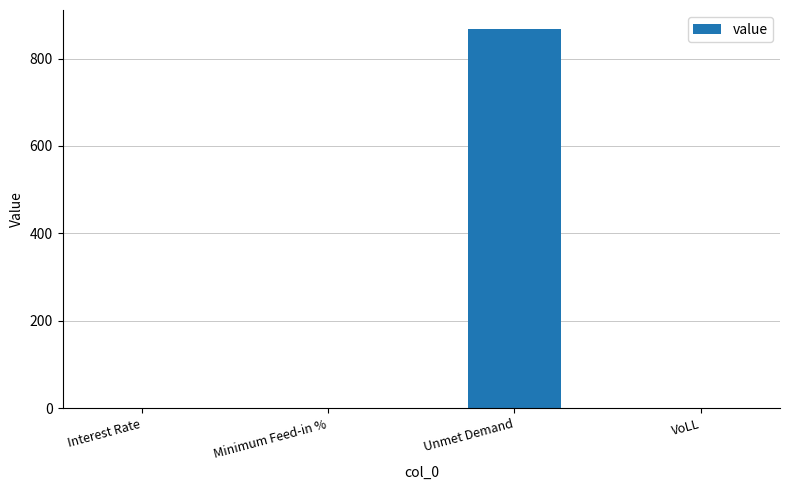

Does the chart contain stacked bars?

No